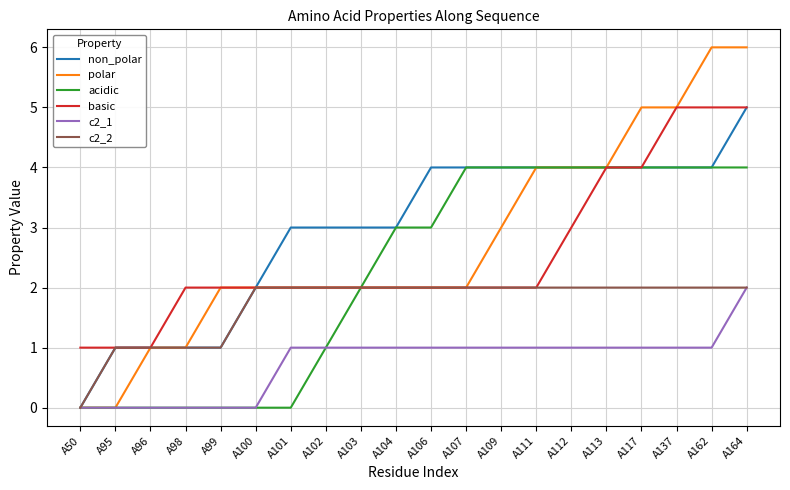

At which category is the sum across all series the highest?

A164